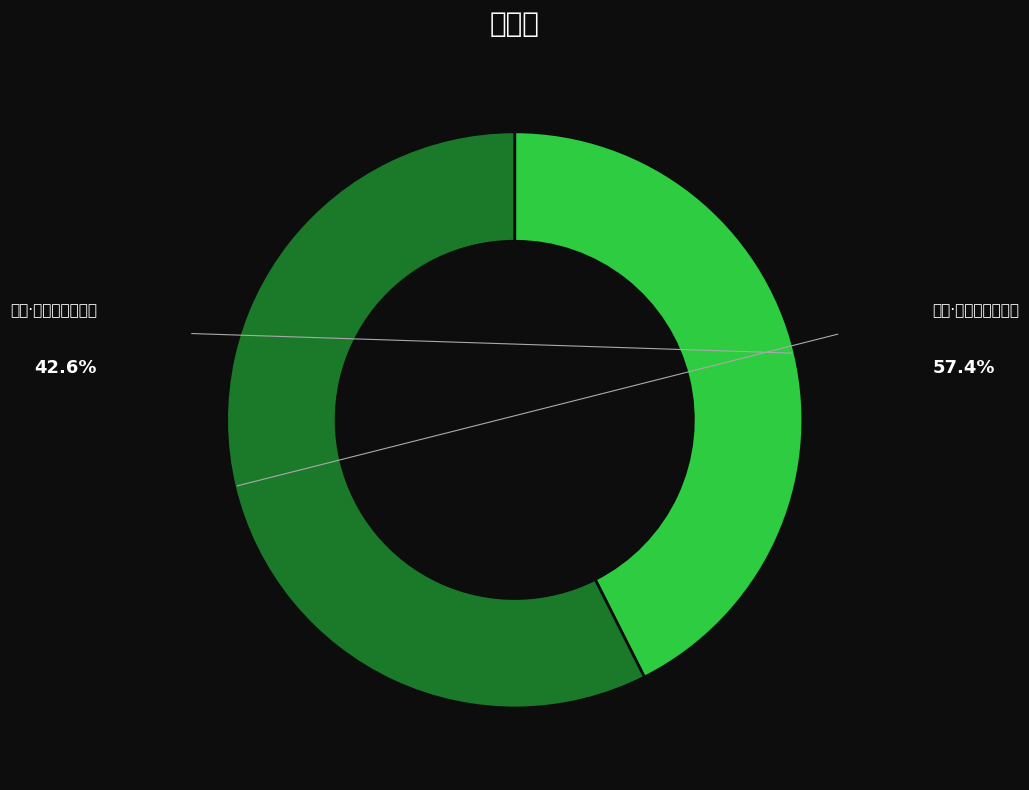

Does any single category account for the majority?

Yes